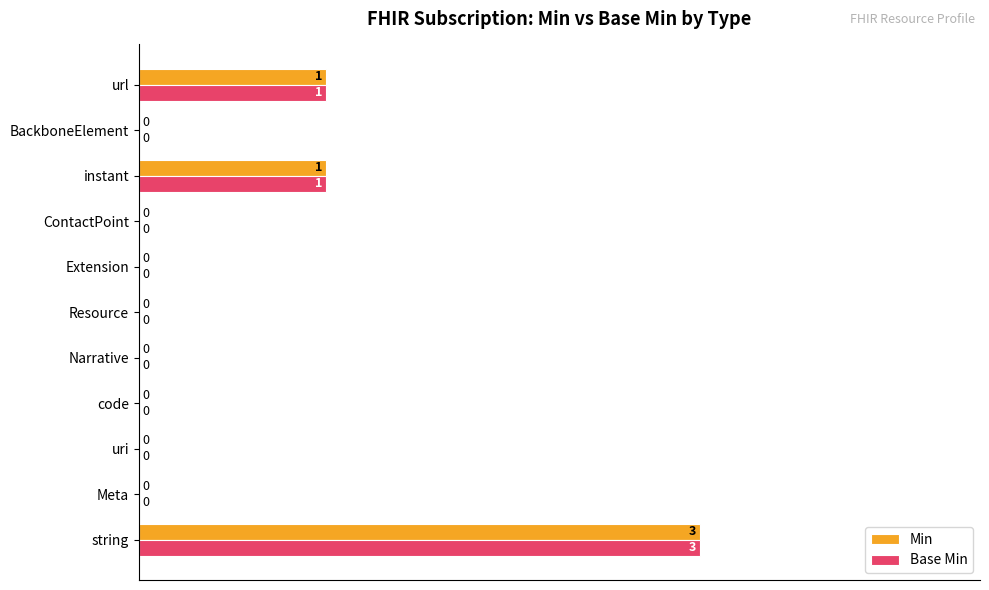

What is the maximum value for Min?

3